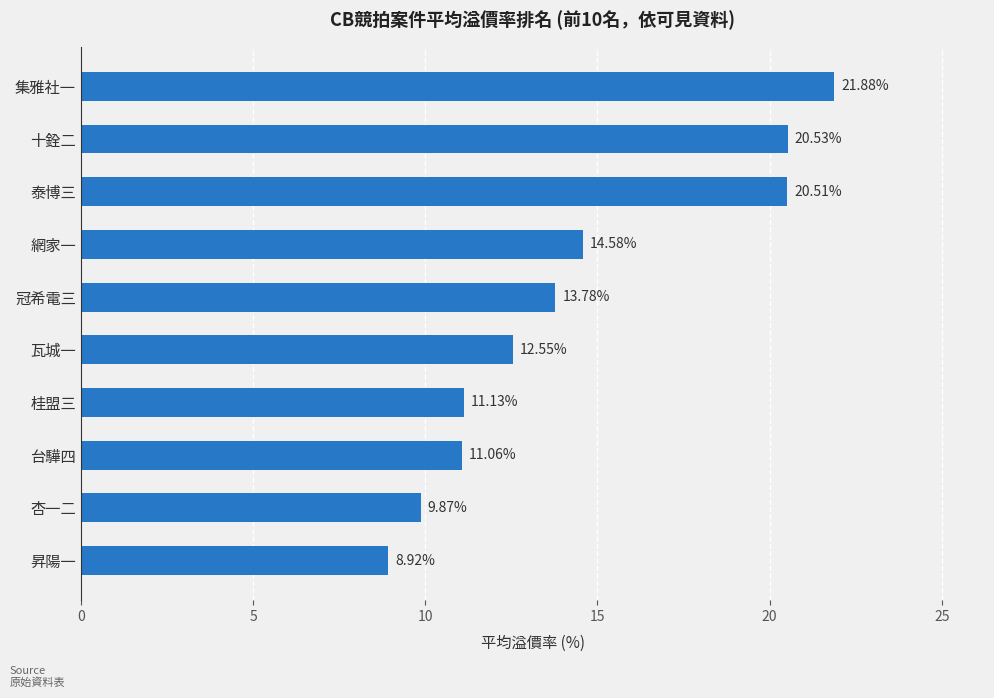

Which label corresponds to the smallest value in the chart?

昇陽一